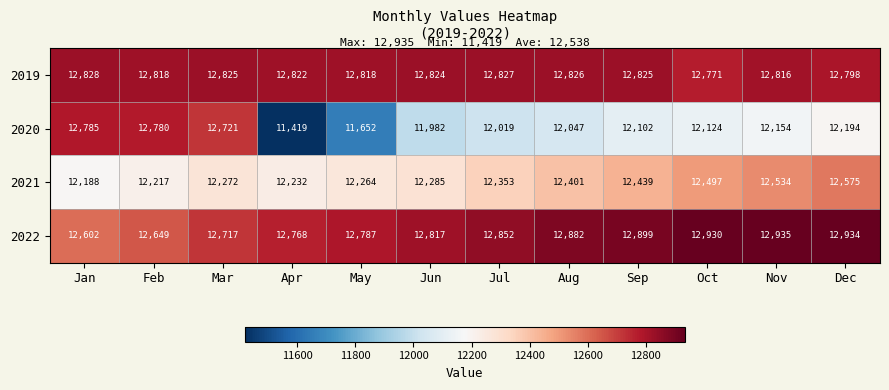

Count the number of data series in this chart.

4